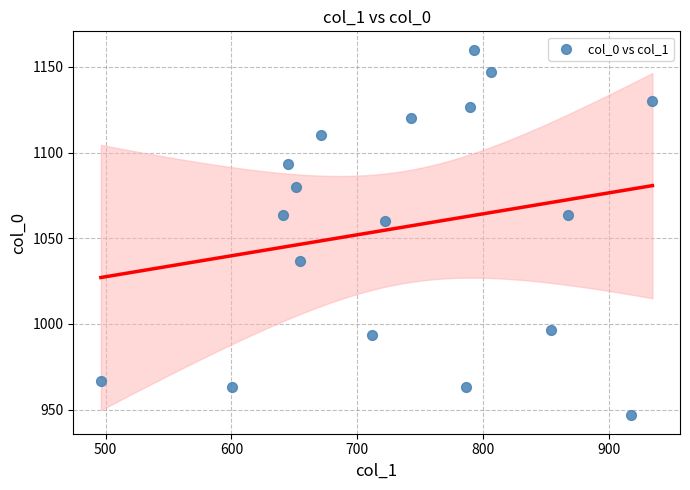

What is the range of Y values (max minus min)?

213.3